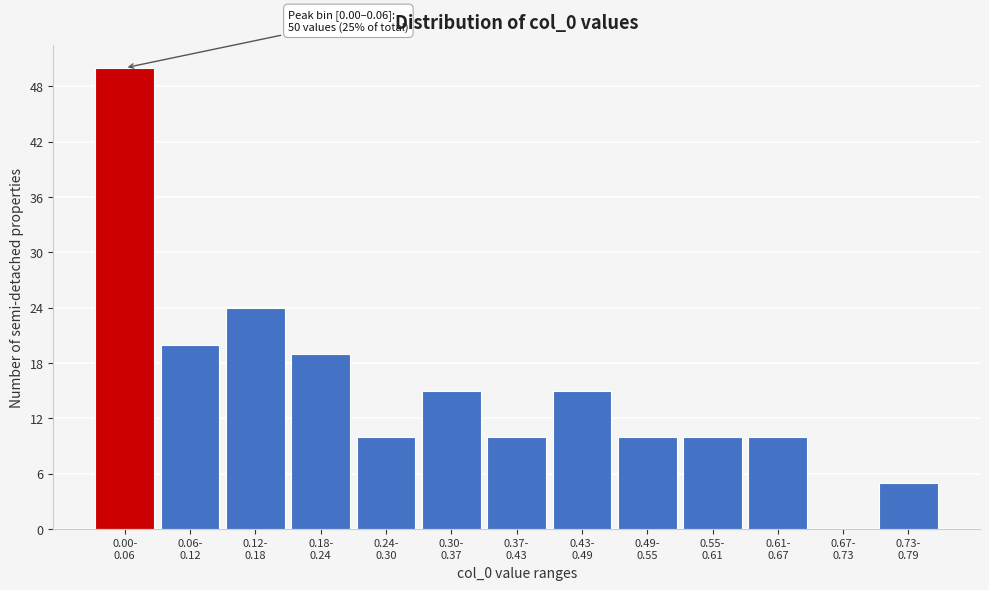

What is the sum of all values?

198